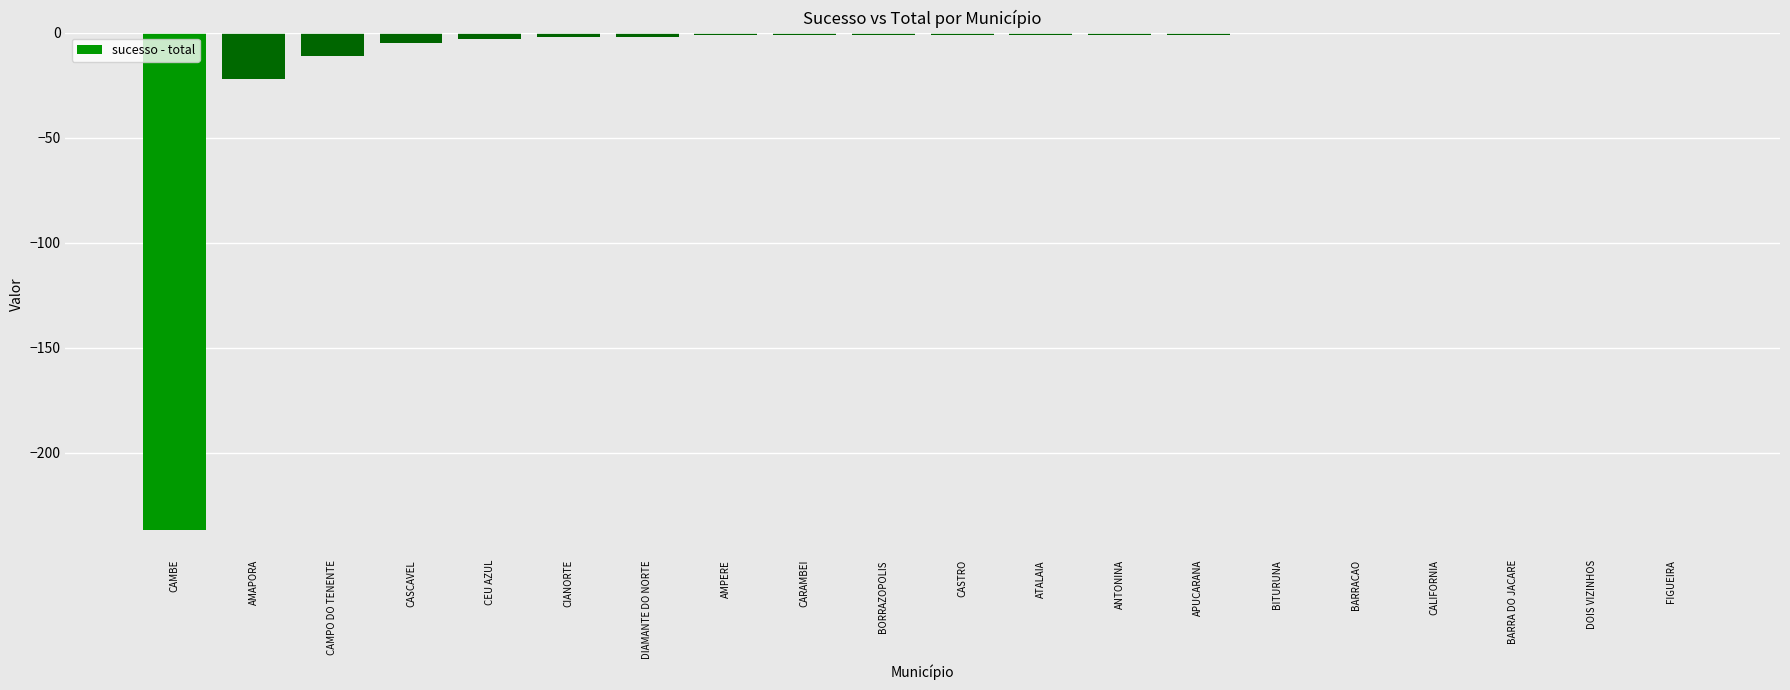

Where is the data nearest to the value -118?

AMAPORA